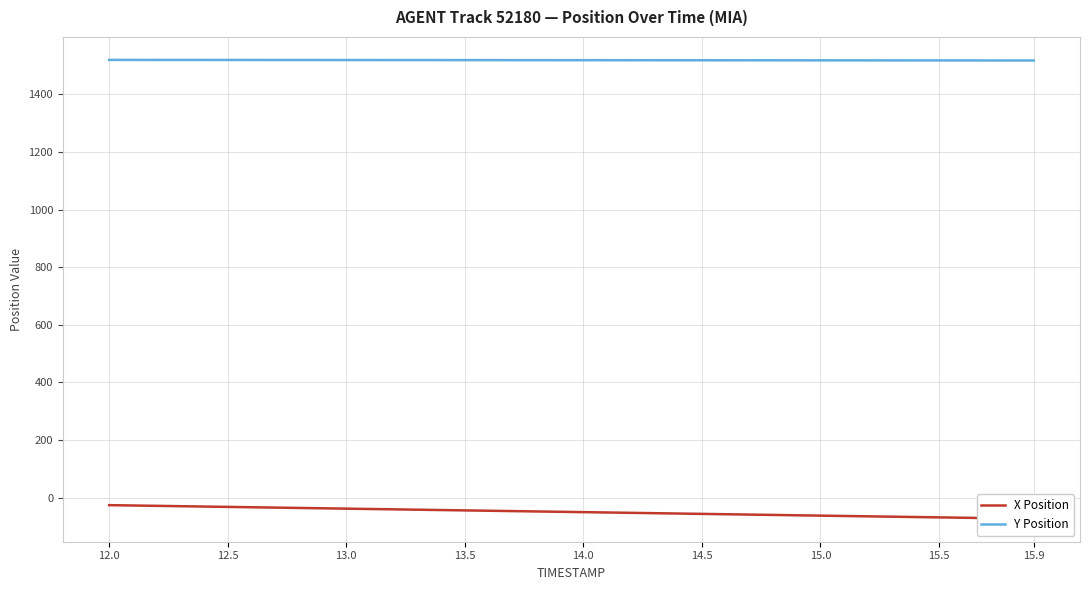

True or false: Y Position and X Position intersect in this chart.

False